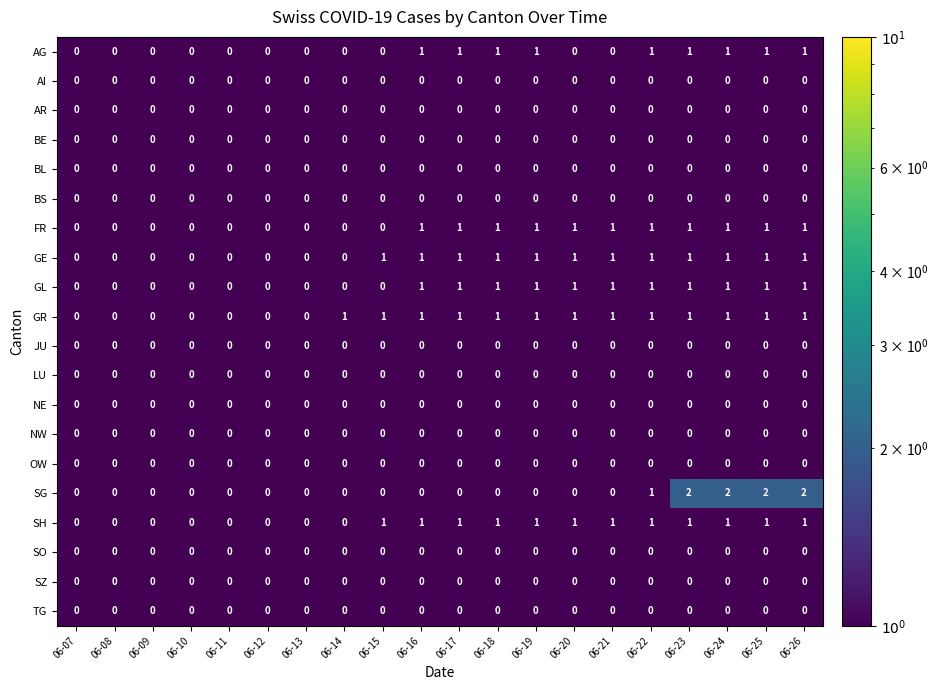

How many series are shown in this chart?

20